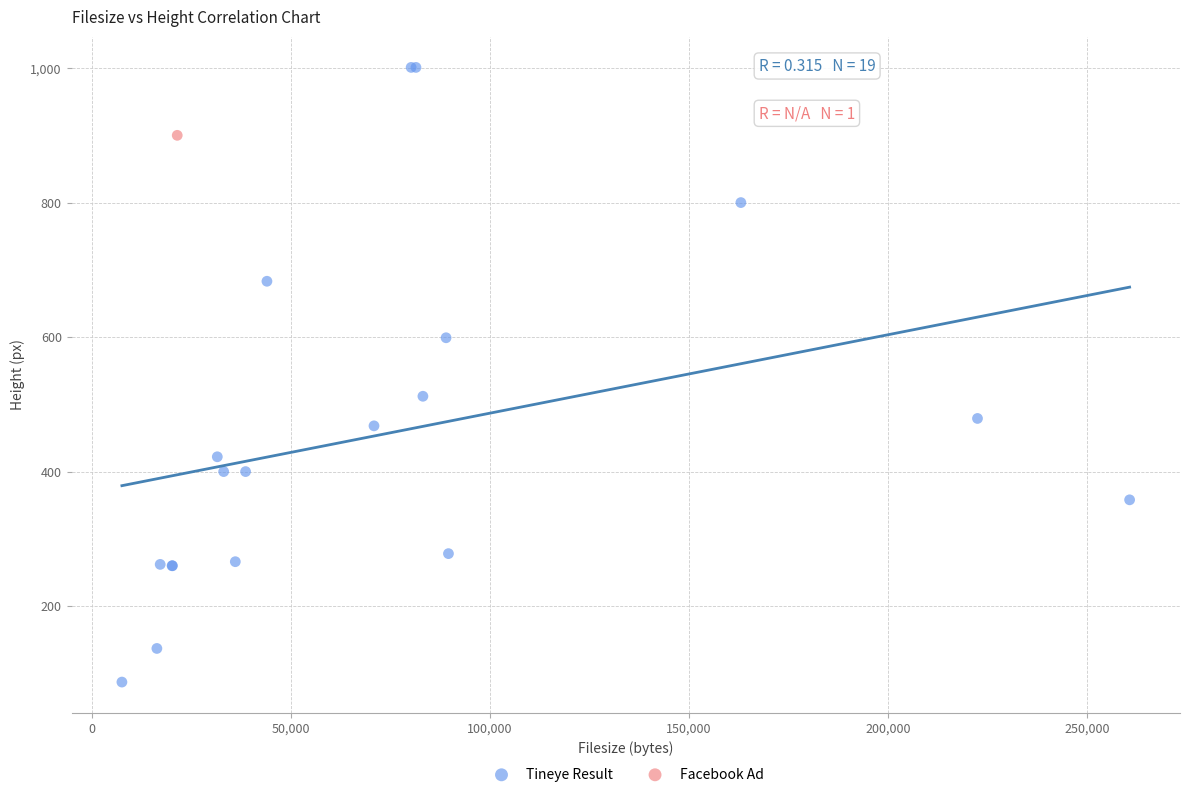

What are all the series names shown in the legend?

Tineye Result, Facebook Ad